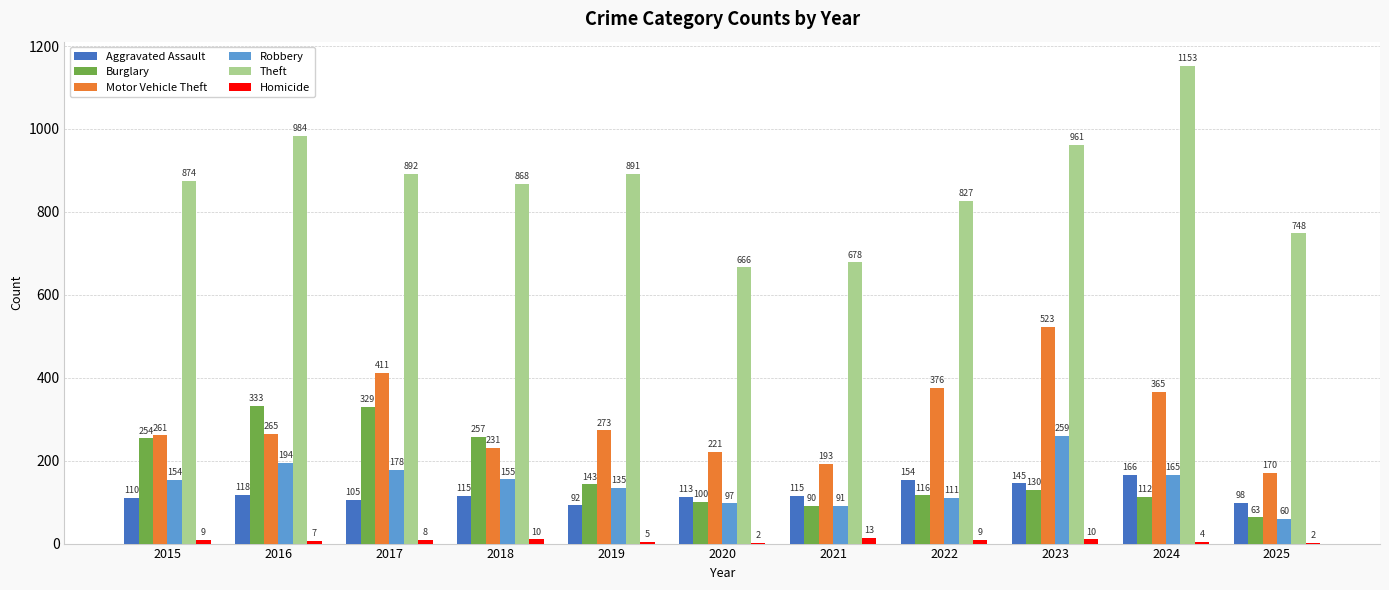

At which label is Homicide closest to 7?

2016